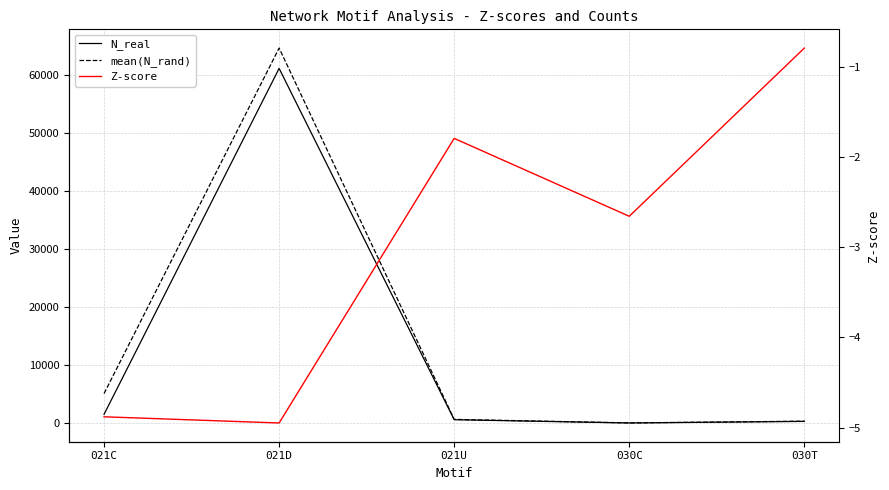

Which has a higher value, 030T or 021C?

021C